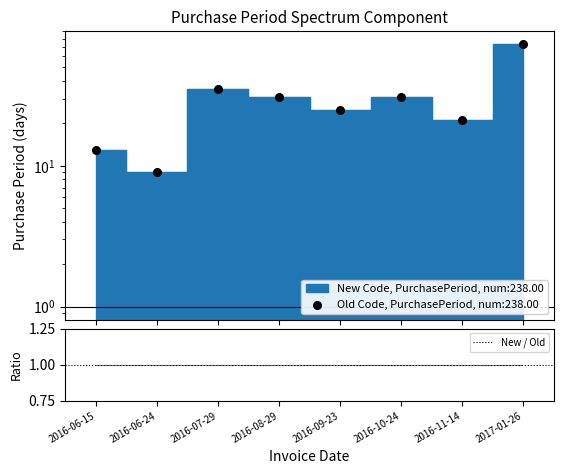

What is the change in value from 2016-09-23 to 2016-11-14?

-4